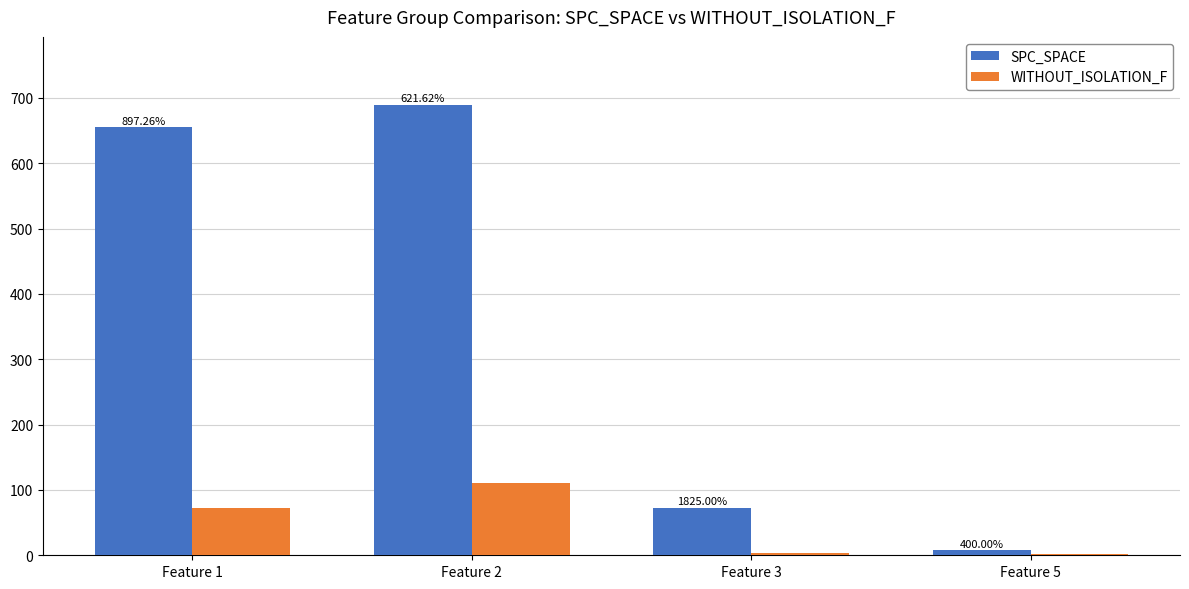

What are all the series names shown in the legend?

SPC_SPACE, WITHOUT_ISOLATION_F